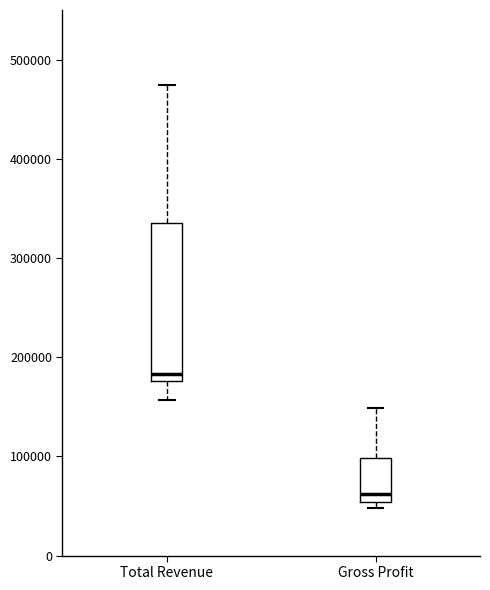

Reading left to right, read every box against the y-axis: the position of its median line, the range the box covers, and the ends of its whiskers. The values are not printed on the chart, so give them approximately, as read against the axis.

Total Revenue: median 180000 (just above the box's lower edge), box 180000 to 340000, whiskers 160000 to 470000
Gross Profit: median 60000, box 50000 to 100000, whiskers 50000 (just below the box's lower edge) to 150000